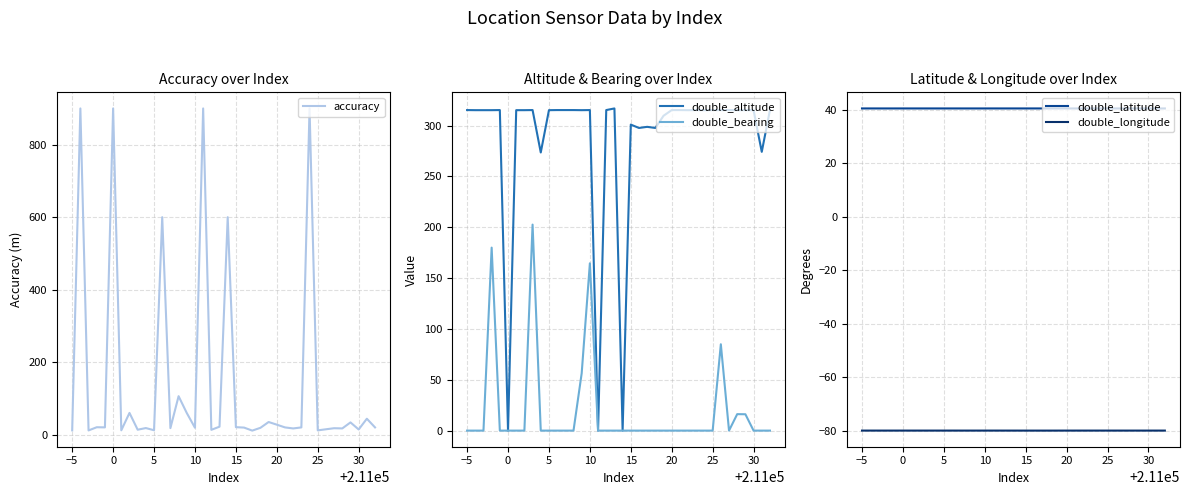

True or false: double_longitude and double_latitude intersect in this chart.

False